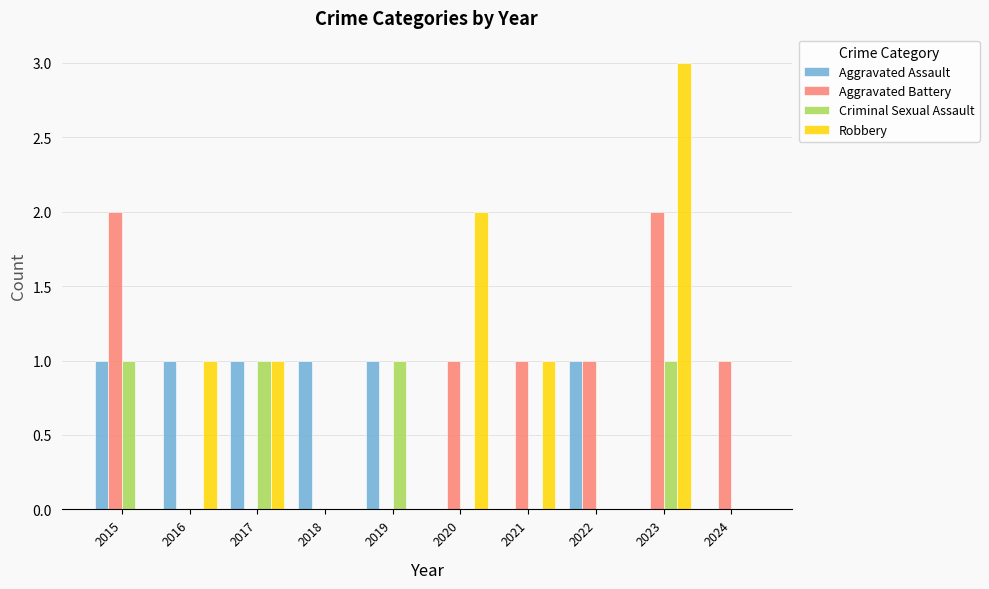

What is the spread (max minus min) of values at 2018?

1